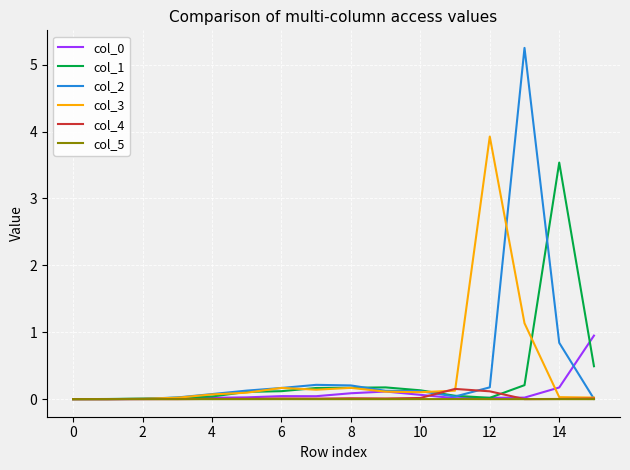

Which series has the widest spread of values?

col_2